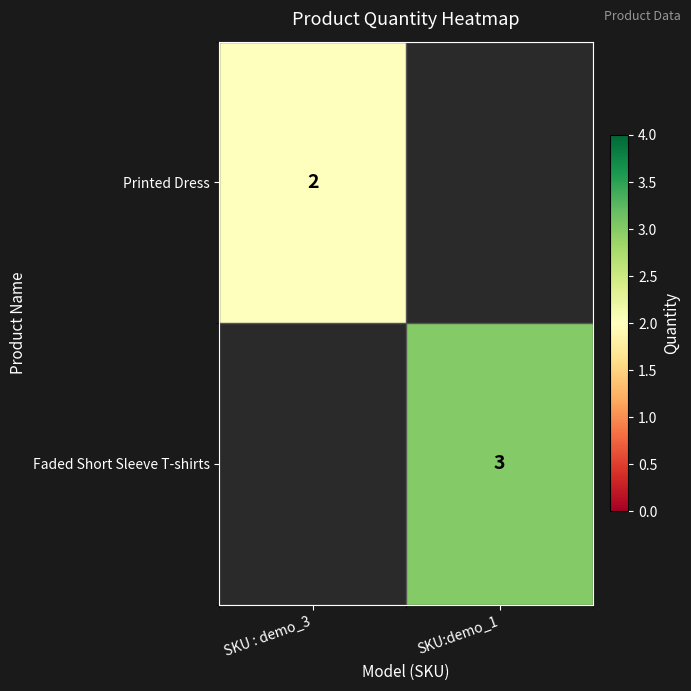

Which has a higher value, SKU : demo_3 or SKU:demo_1?

SKU : demo_3